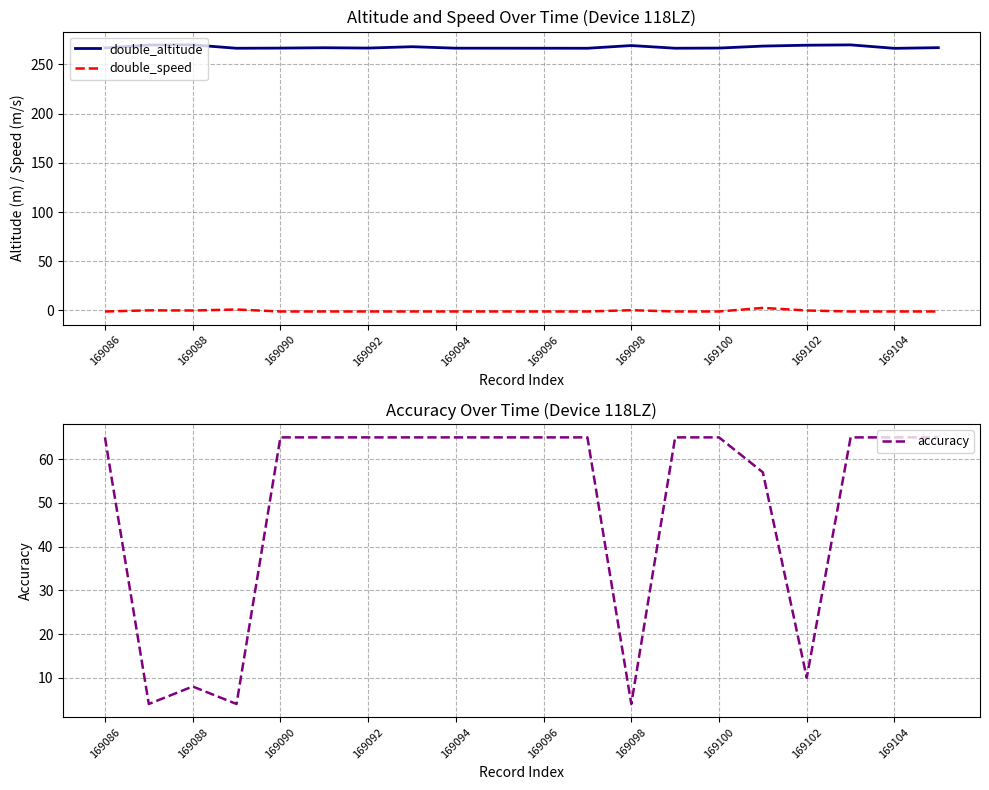

True or false: double_speed has a value of -1.0 at 169100.

True